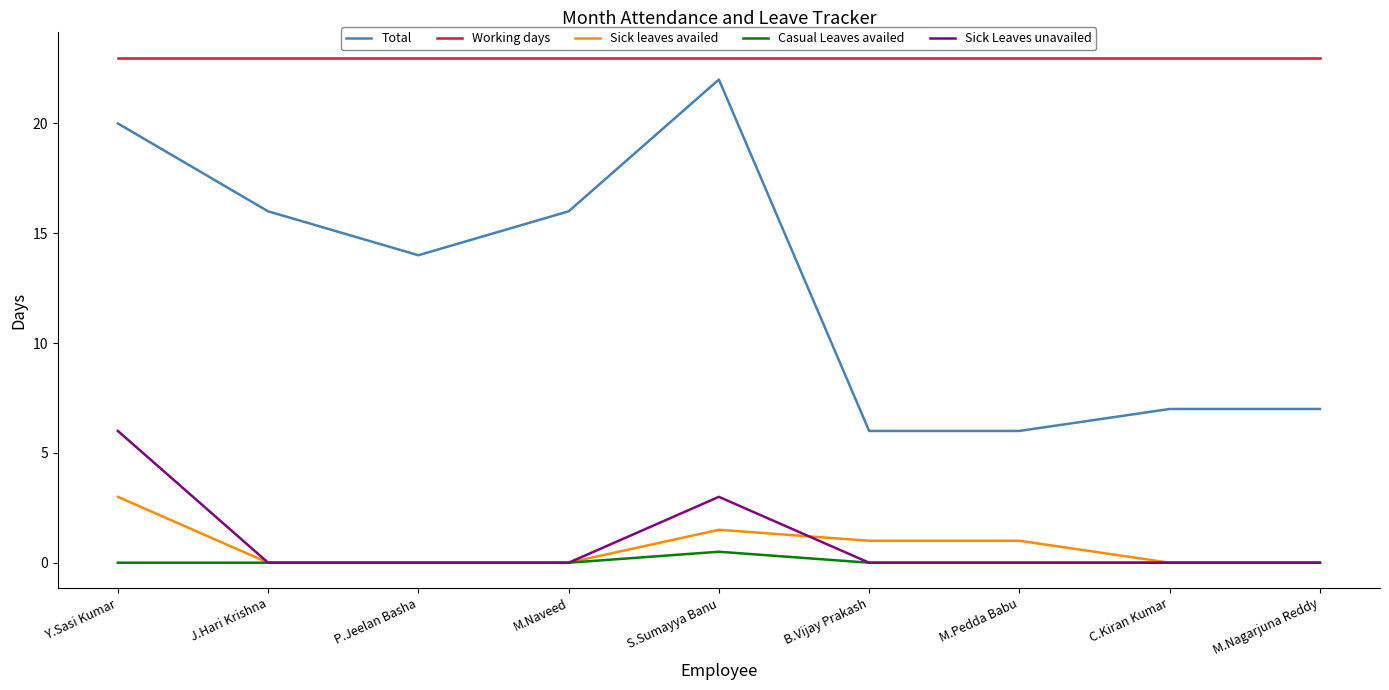

At which label is Total closest to 14?

P.Jeelan Basha